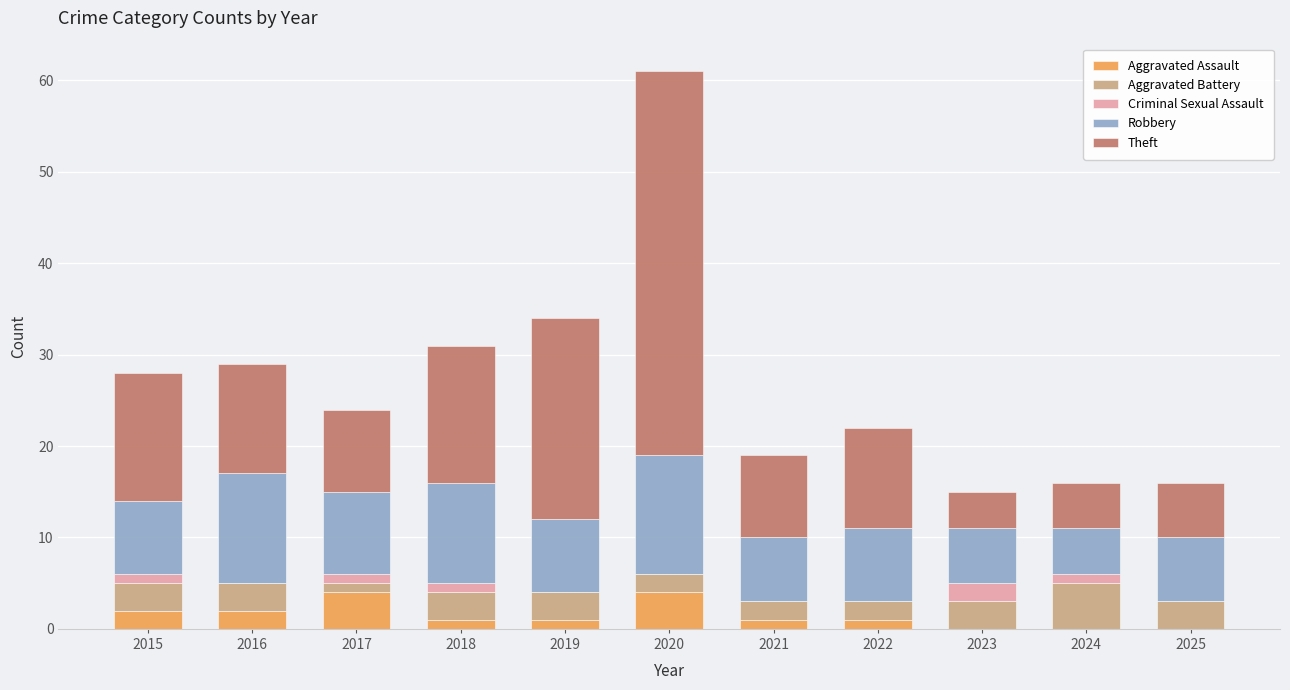

What are all the series names shown in the legend?

Aggravated Assault, Aggravated Battery, Criminal Sexual Assault, Robbery, Theft